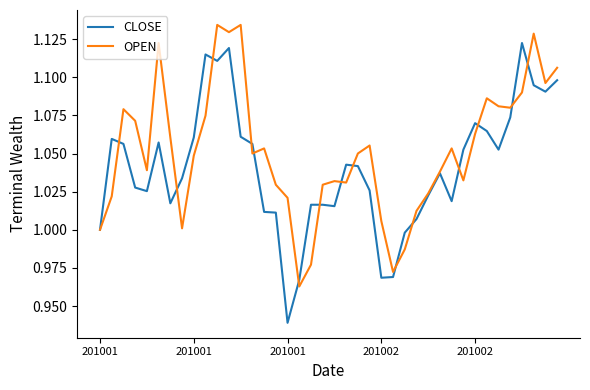

What is the sum of all OPEN values?

42.1